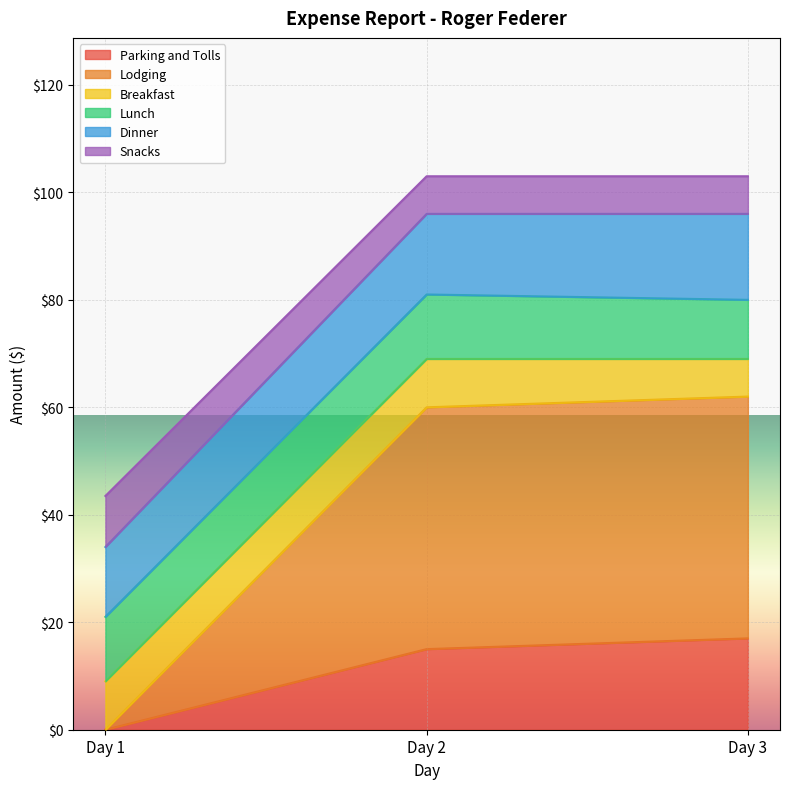

What is the total value across all series at Day 1?

43.5